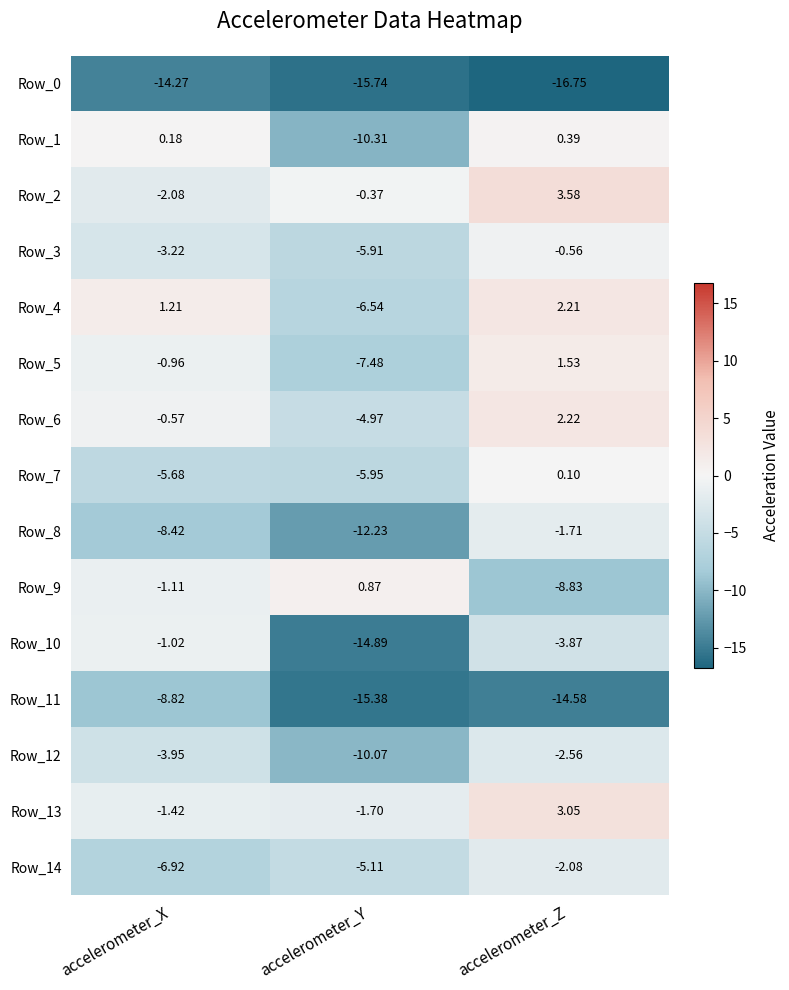

Rank the categories by Row_14 value from highest to lowest.

accelerometer_Z, accelerometer_Y, accelerometer_X